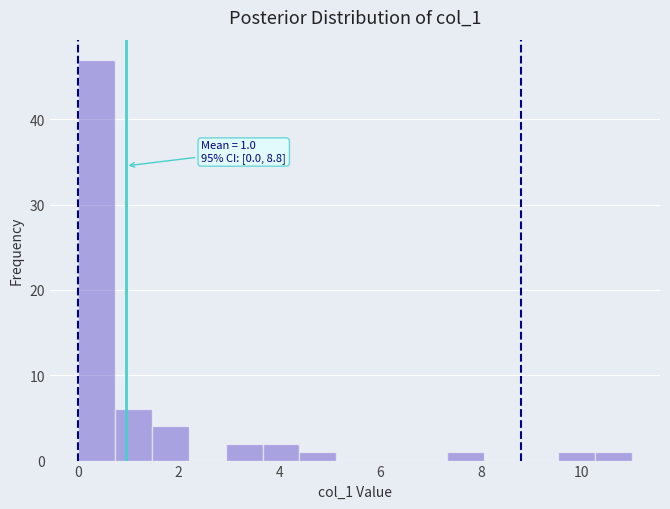

Read against the x-axis, roughly where is the centre of the tallest bar?

0.4